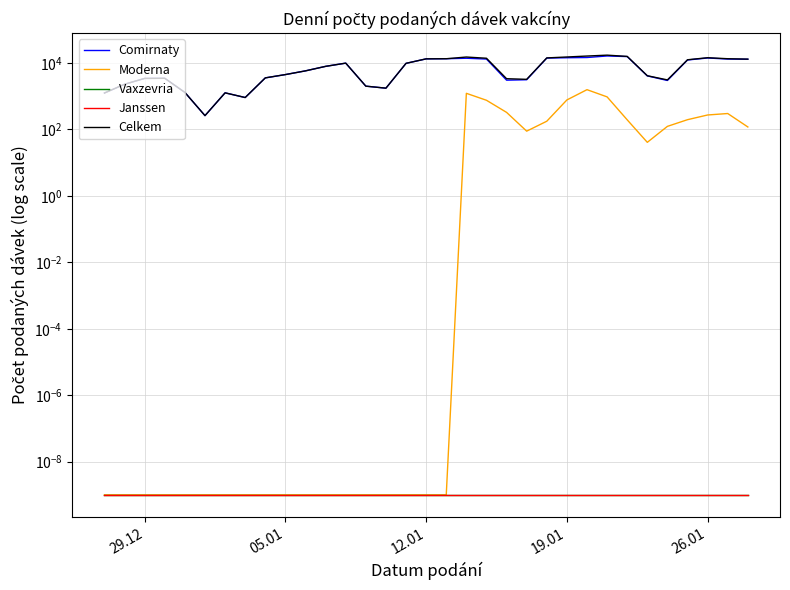

True or false: Celkem and Comirnaty cross at least once.

False